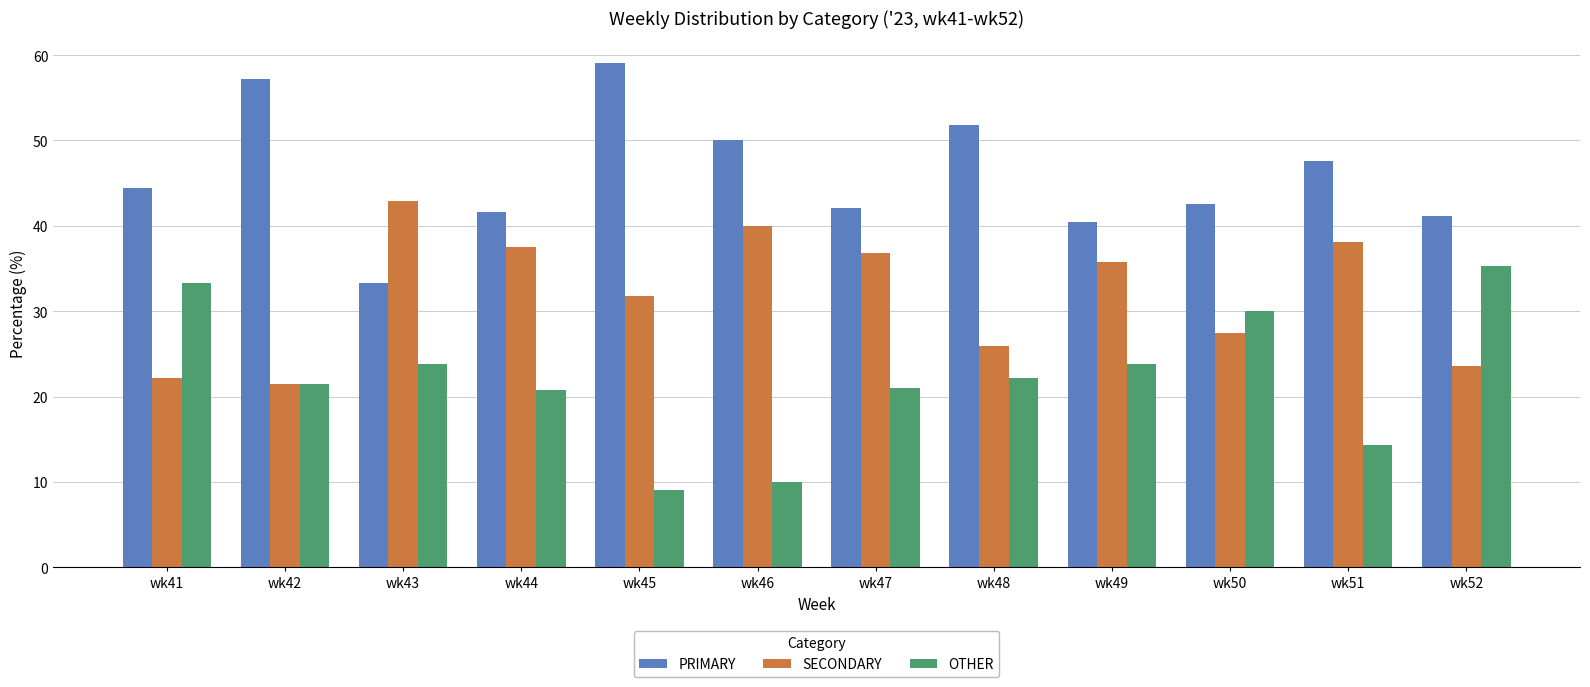

Does the chart contain any negative values?

No